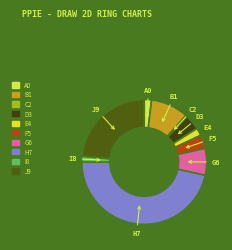

The H7 slice represents 41% of the pie. True or false?

False